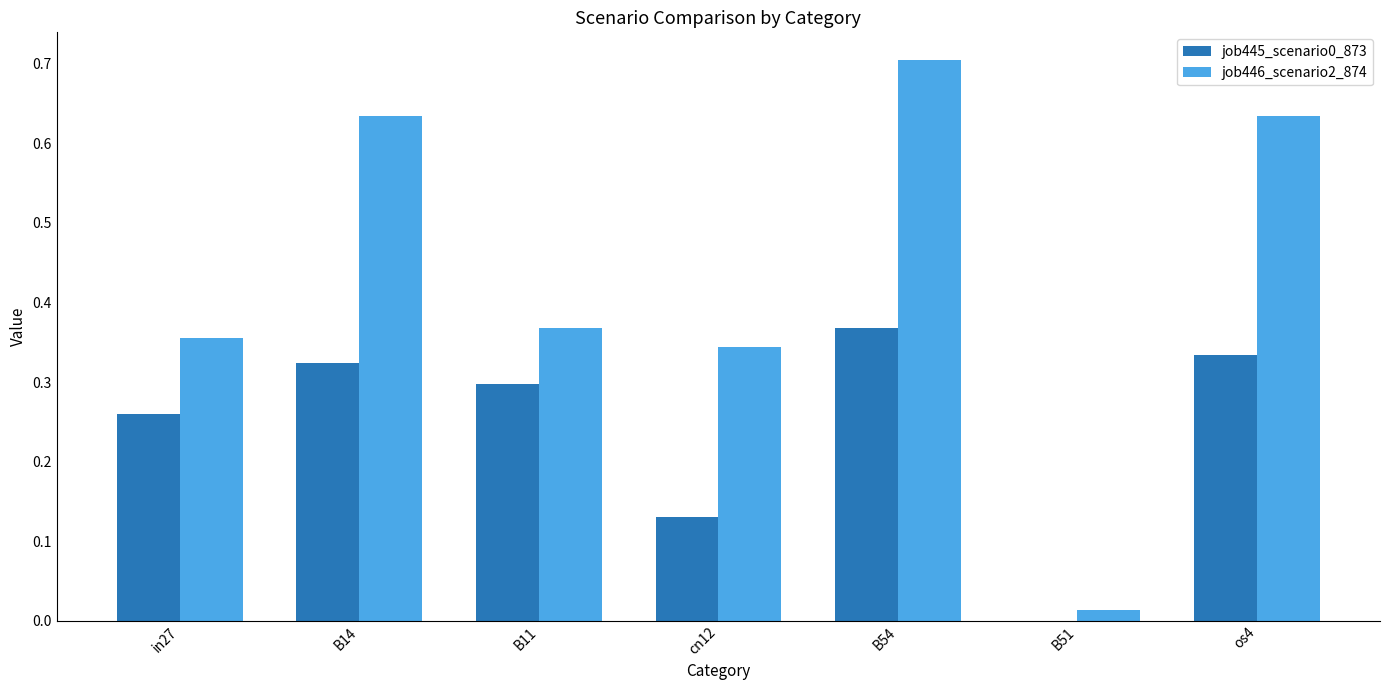

The job445_scenario0_873 series shows 0.3 at in27. True or false?

True